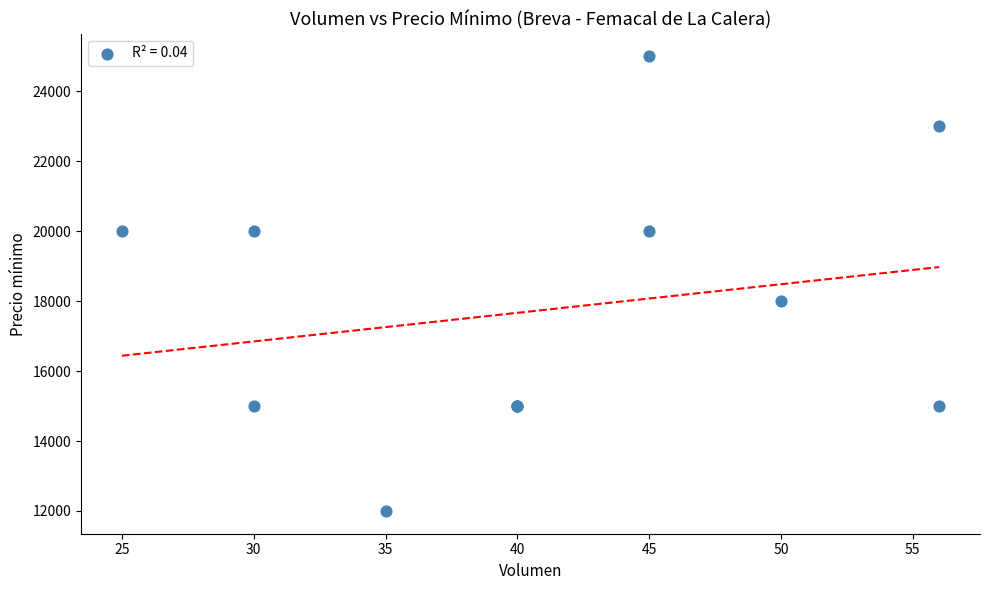

What Y value in the scatter plot is closest to 18500?

18000